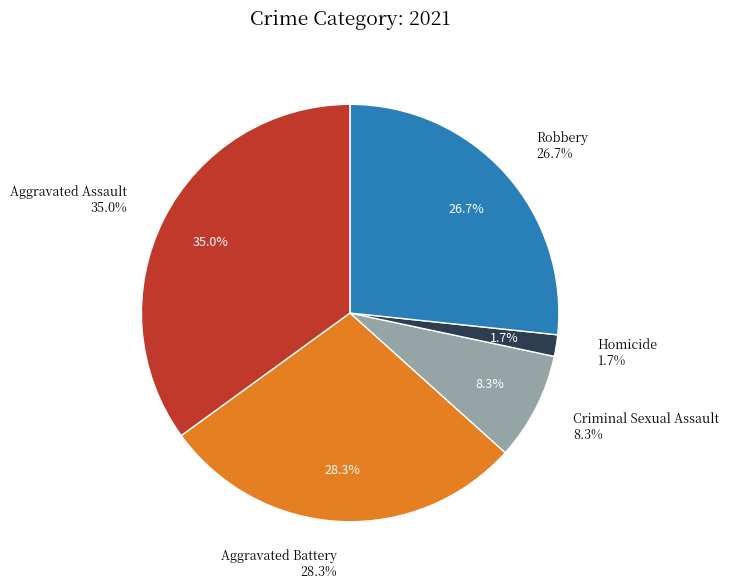

True or false: Aggravated Assault accounts for 22% of the total.

False